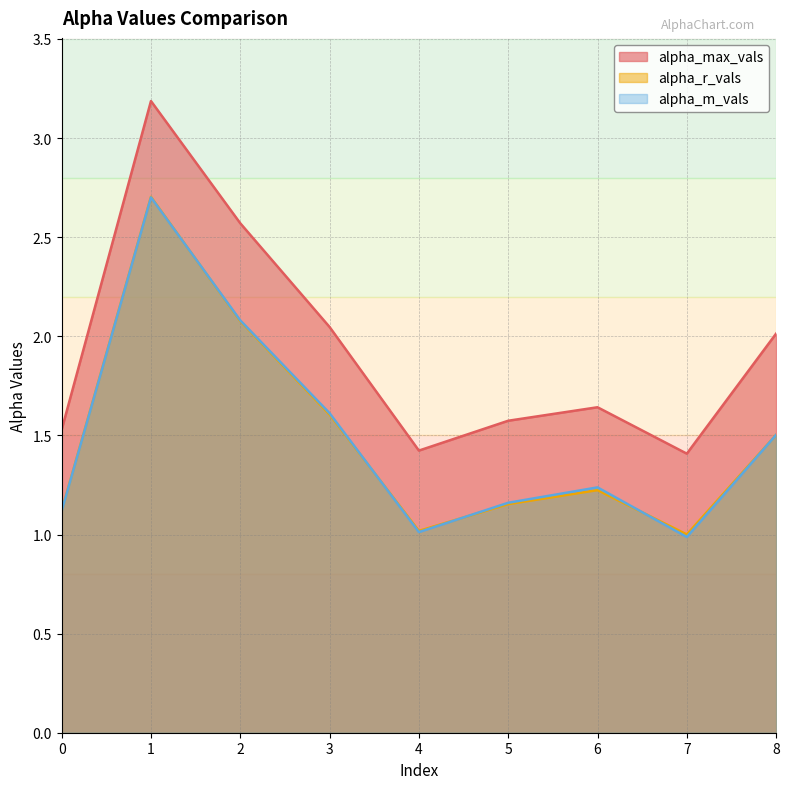

Between 2 and 1, which is larger?

1